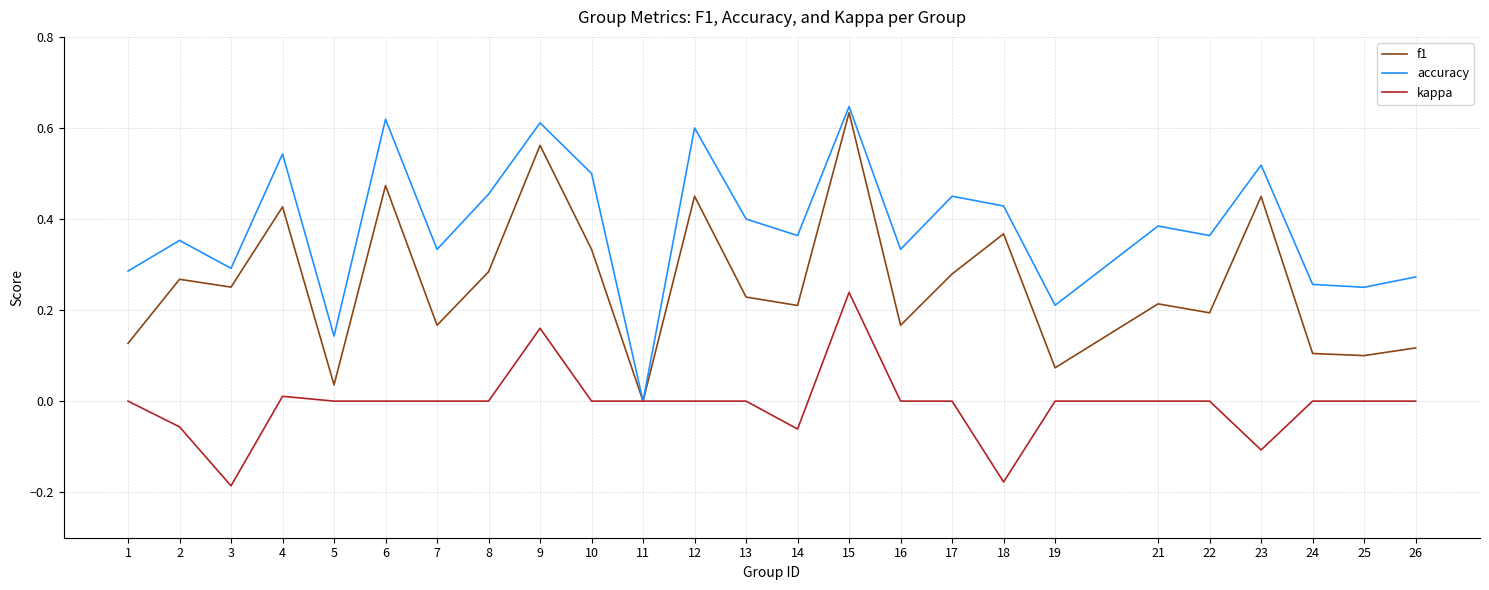

What is the total value across all series at 8?

0.7